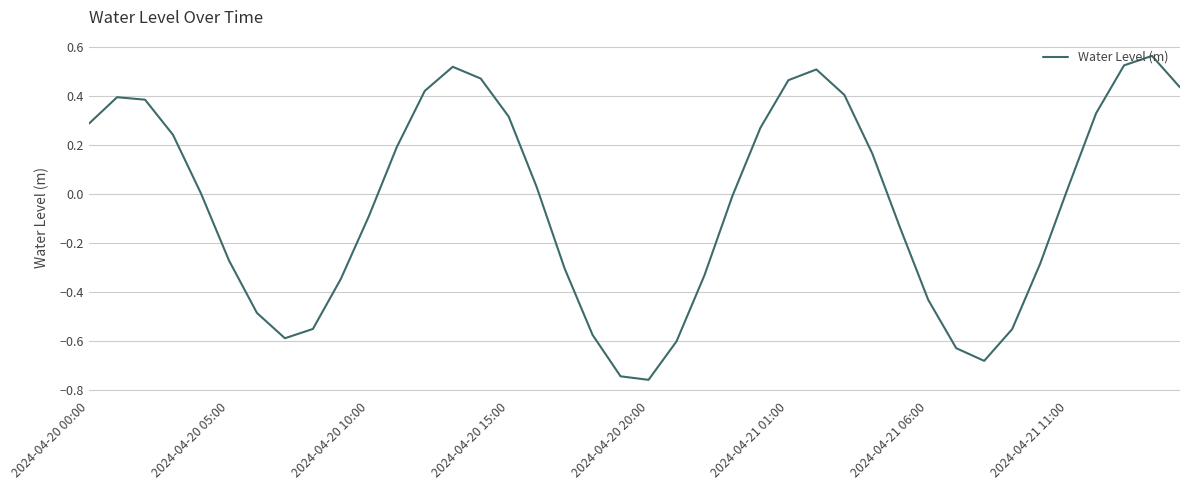

What is the difference between the maximum and minimum values?

1.3